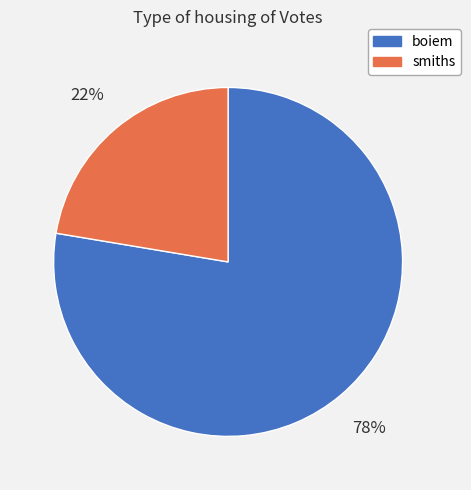

To the nearest percent, what percentage of the pie is boiem?

78%